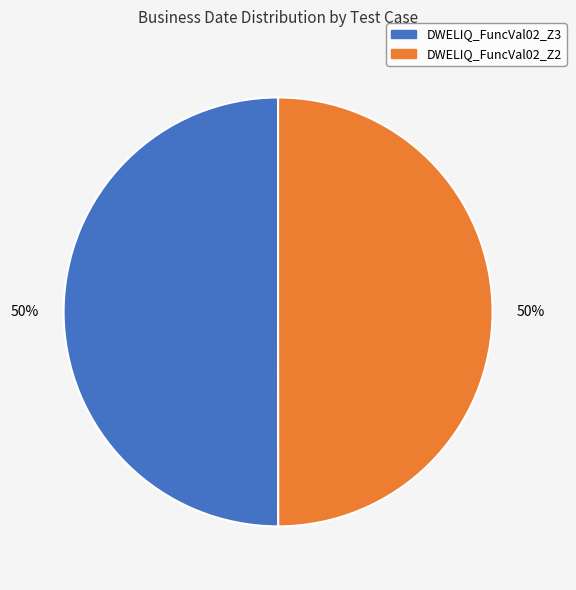

To the nearest percent, what portion does DWELIQ_FuncVal02_Z2 represent?

50%